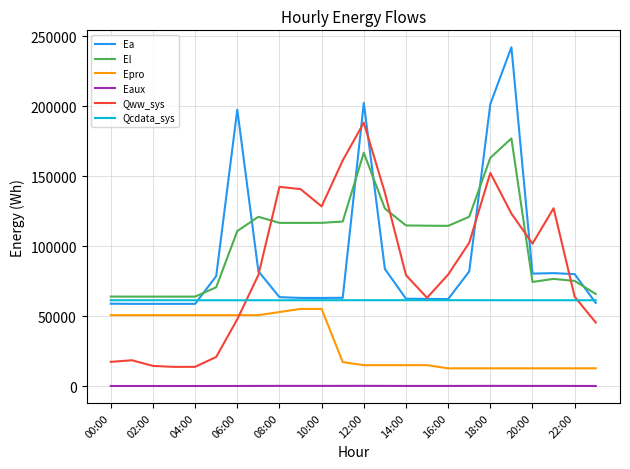

True or false: Epro and Qww_sys cross at least once.

True